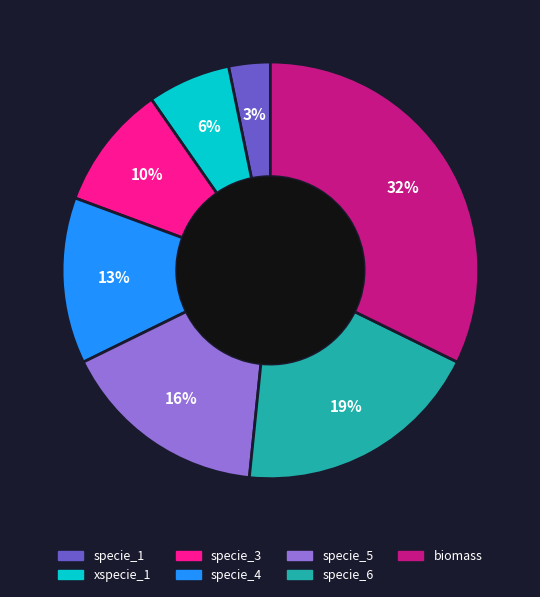

What percentage is the specie_3 slice, to the nearest percent?

10%